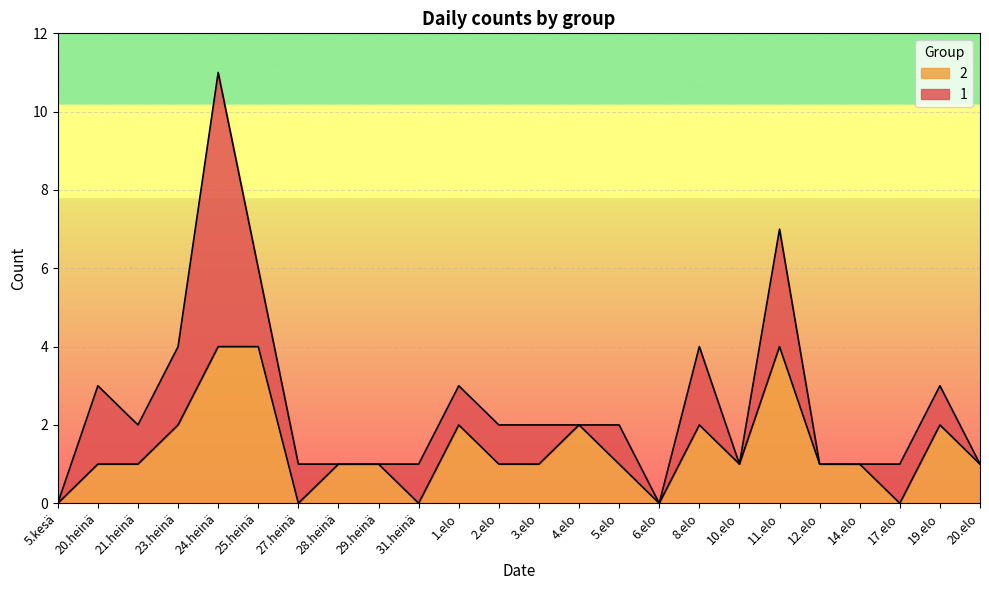

True or false: the data has more than 0 interior local peaks.

True